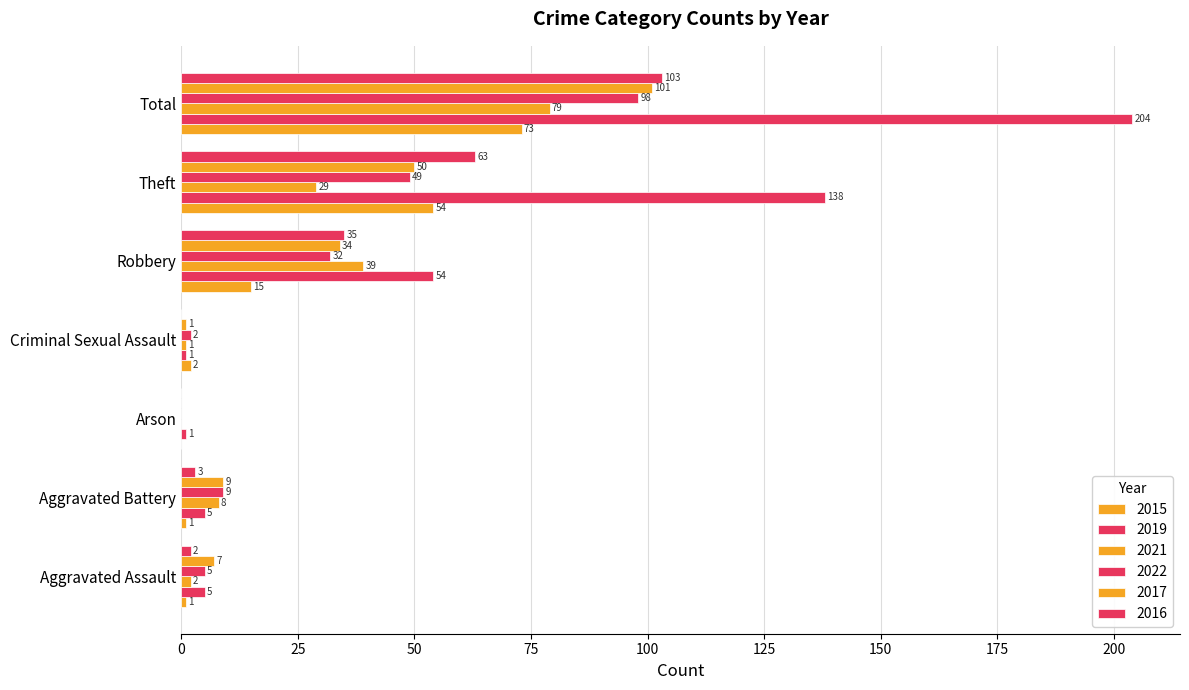

Reading left to right, transcribe all the data shown in this chart.

2015: 1	1	0	2	15	54	73
2019: 5	5	1	1	54	138	204
2021: 2	8	0	1	39	29	79
2022: 5	9	0	2	32	49	98
2017: 7	9	0	1	34	50	101
2016: 2	3	0	0	35	63	103